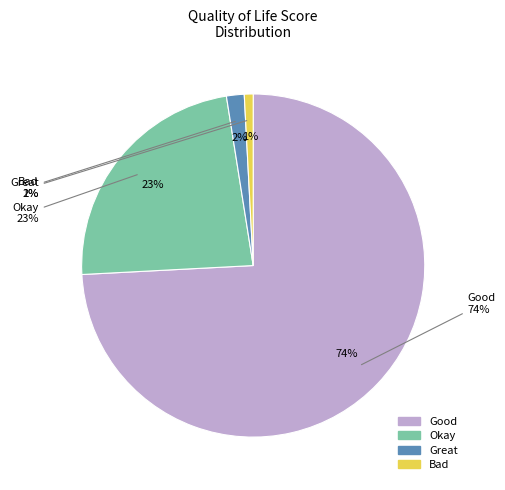

What is the ratio of the value at Good to the value at Great?

44.5